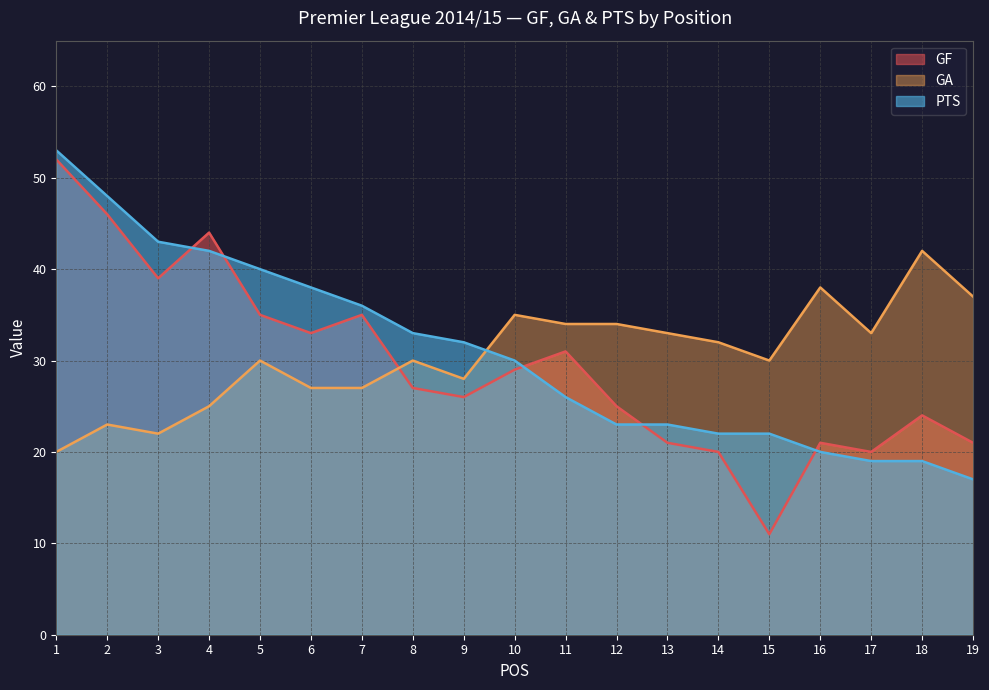

True or false: PTS has more than 1 points higher than both neighbors.

False